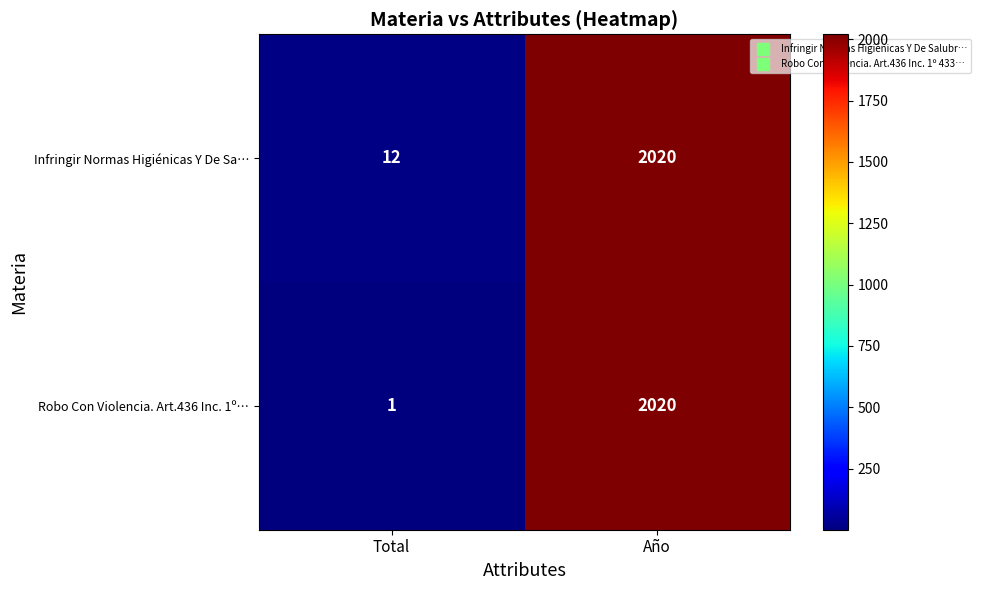

At how many categories does at least one series exceed 1903?

1